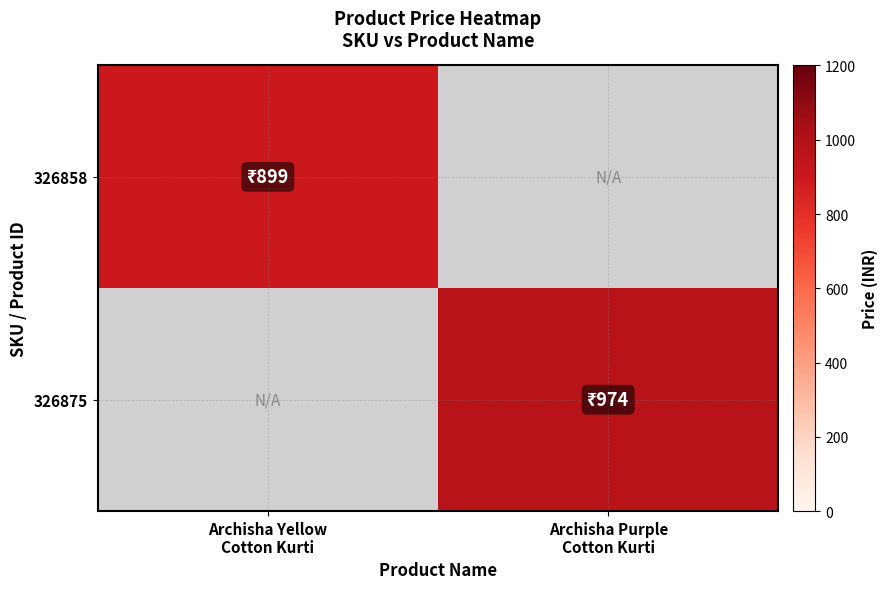

Reading right to left, list all the values displayed in this chart.

326858: Archisha Purple
Cotton Kurti=0	Archisha Yellow
Cotton Kurti=899
326875: Archisha Purple
Cotton Kurti=974	Archisha Yellow
Cotton Kurti=0